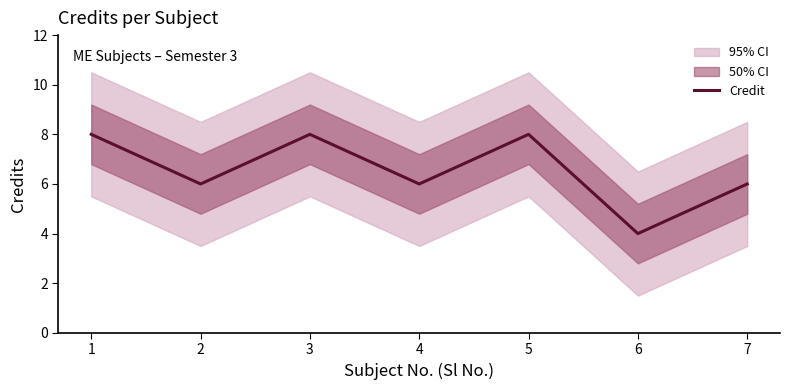

How many series are shown in this chart?

1